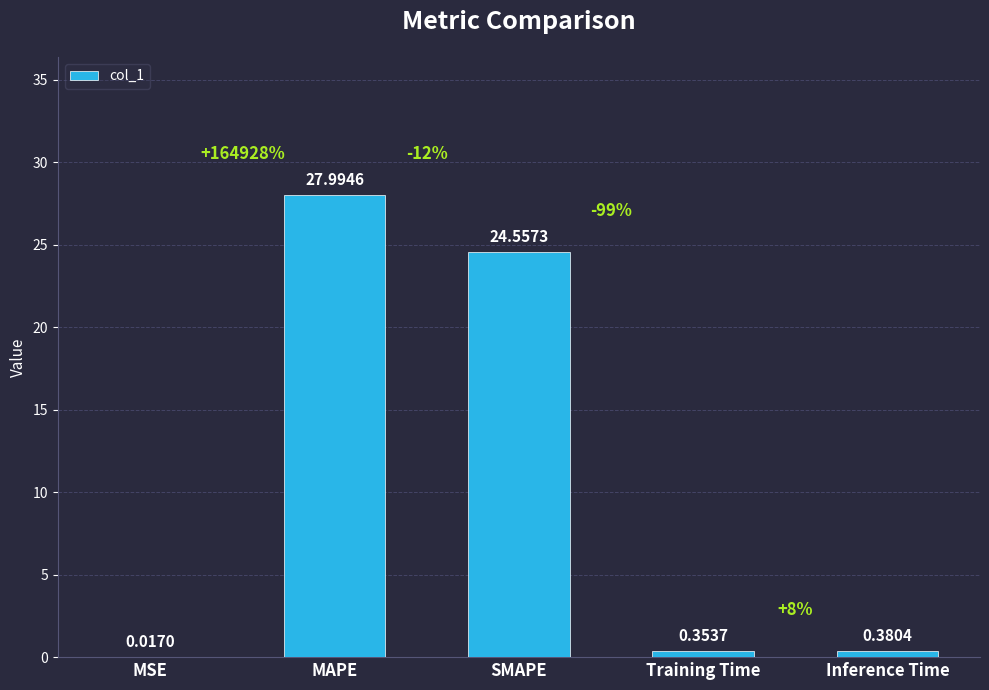

Which category has the highest value across all series?

MAPE